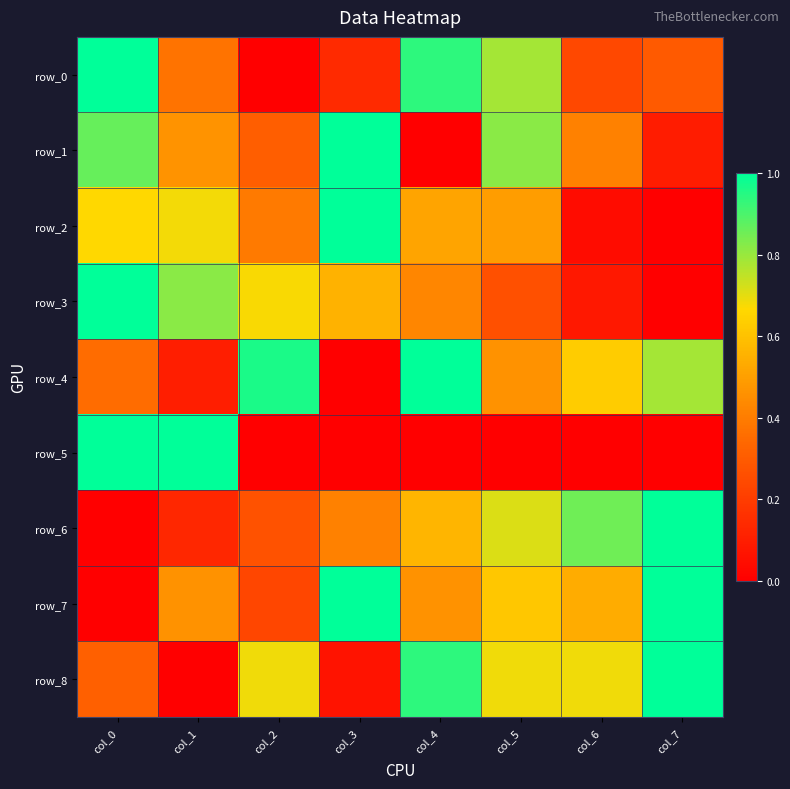

What is the difference between the maximum and minimum values in the row_3 series?

1.0